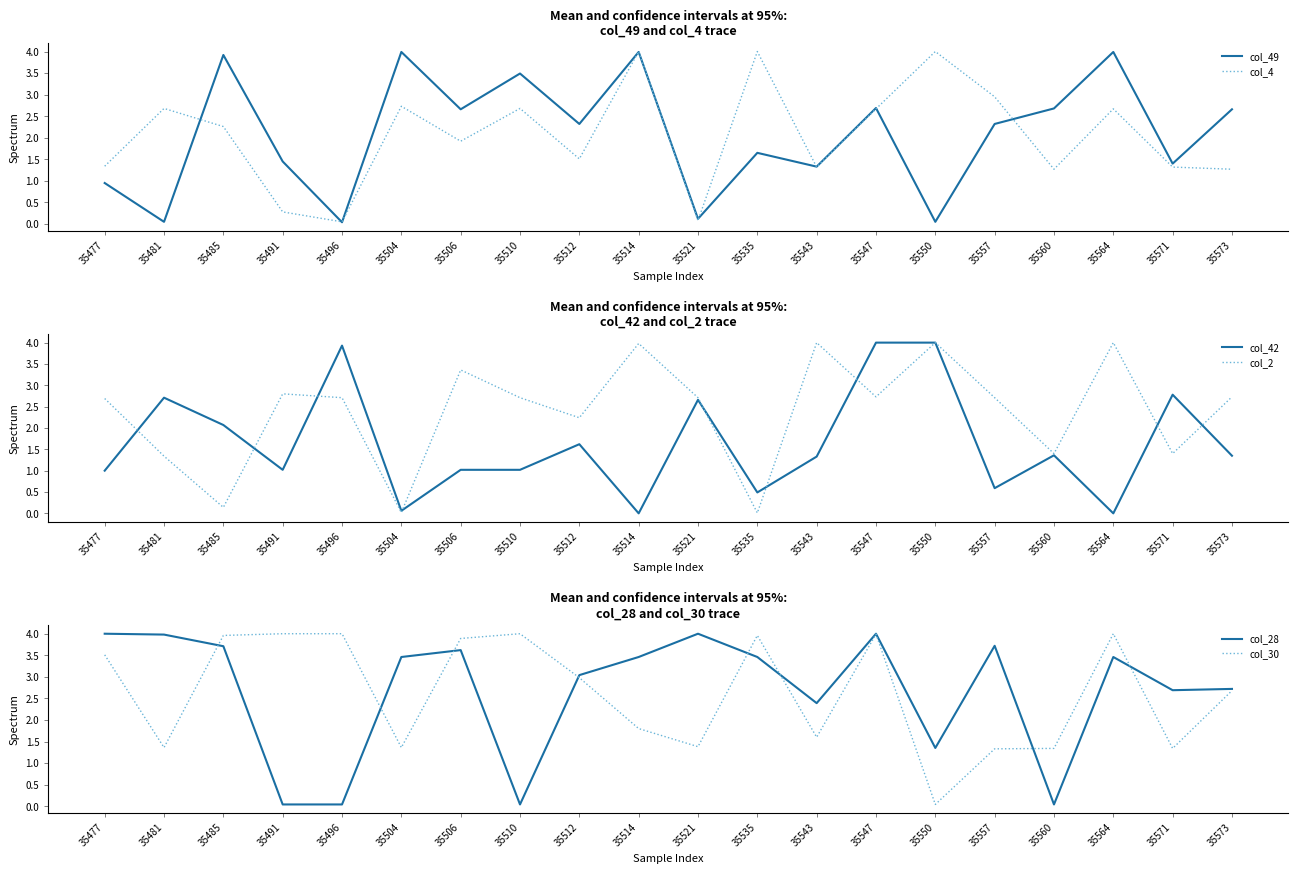

What is the spread (max minus min) of values at 35512?

1.5